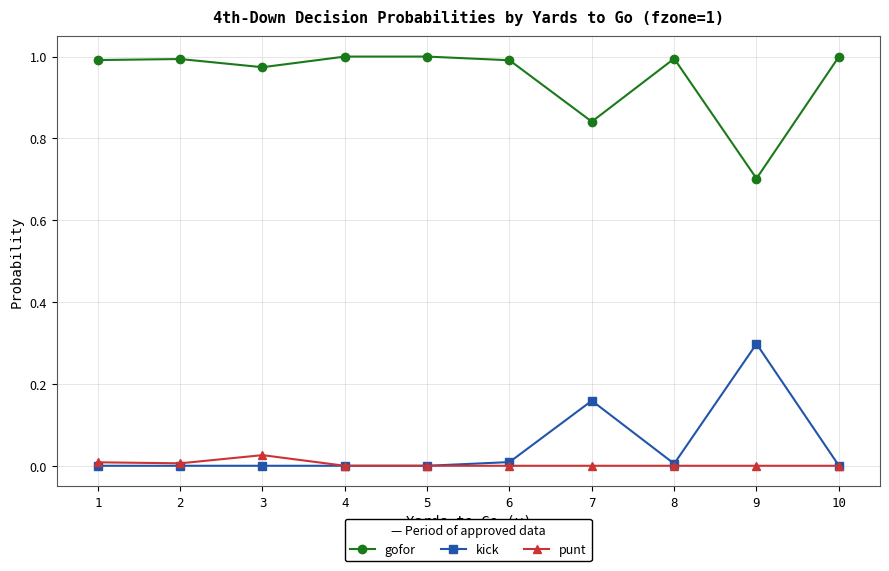

Is the value of gofor at 6 greater than the value of punt at 10?

Yes